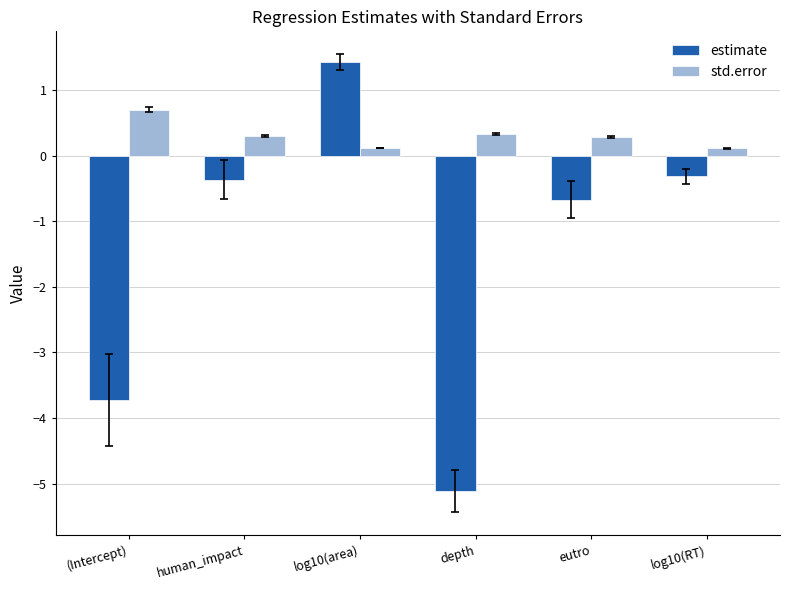

Reading left to right, transcribe all the data shown in this chart.

estimate: -3.7	-0.4	1.4	-5.1	-0.7	-0.3
std.error: 0.7	0.3	0.1	0.3	0.3	0.1